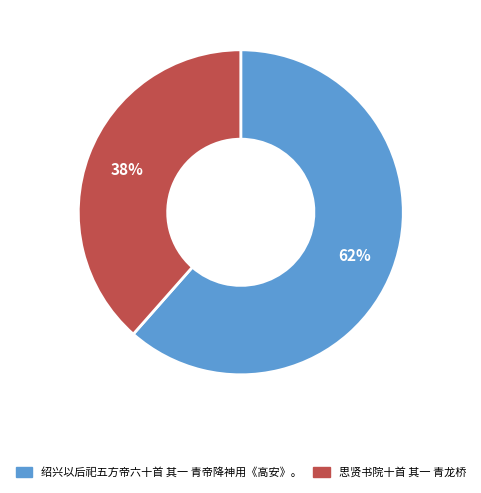

Do 思贤书院十首 其一 青龙桥 and 绍兴以后祀五方帝六十首 其一 青帝降神用《高安》。 together represent more than half of the pie?

Yes